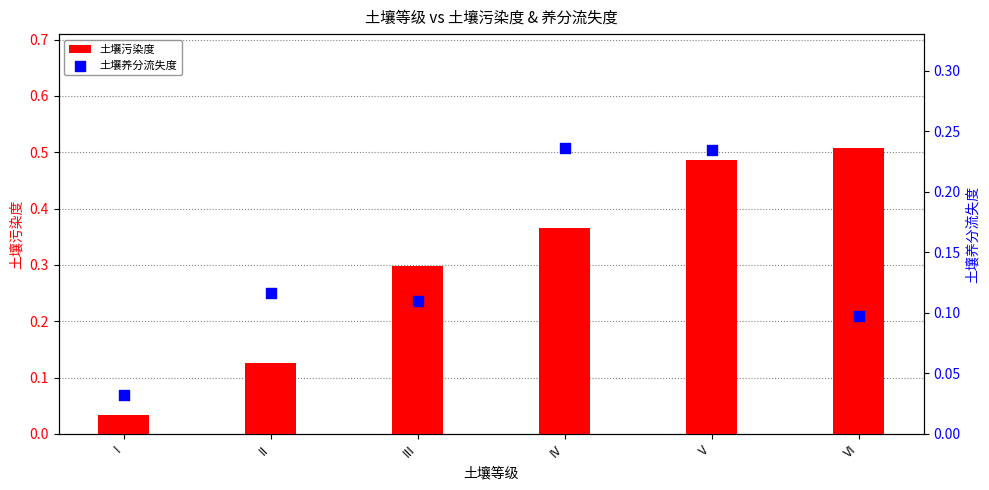

Which series has the widest spread of Y values?

土壤污染度